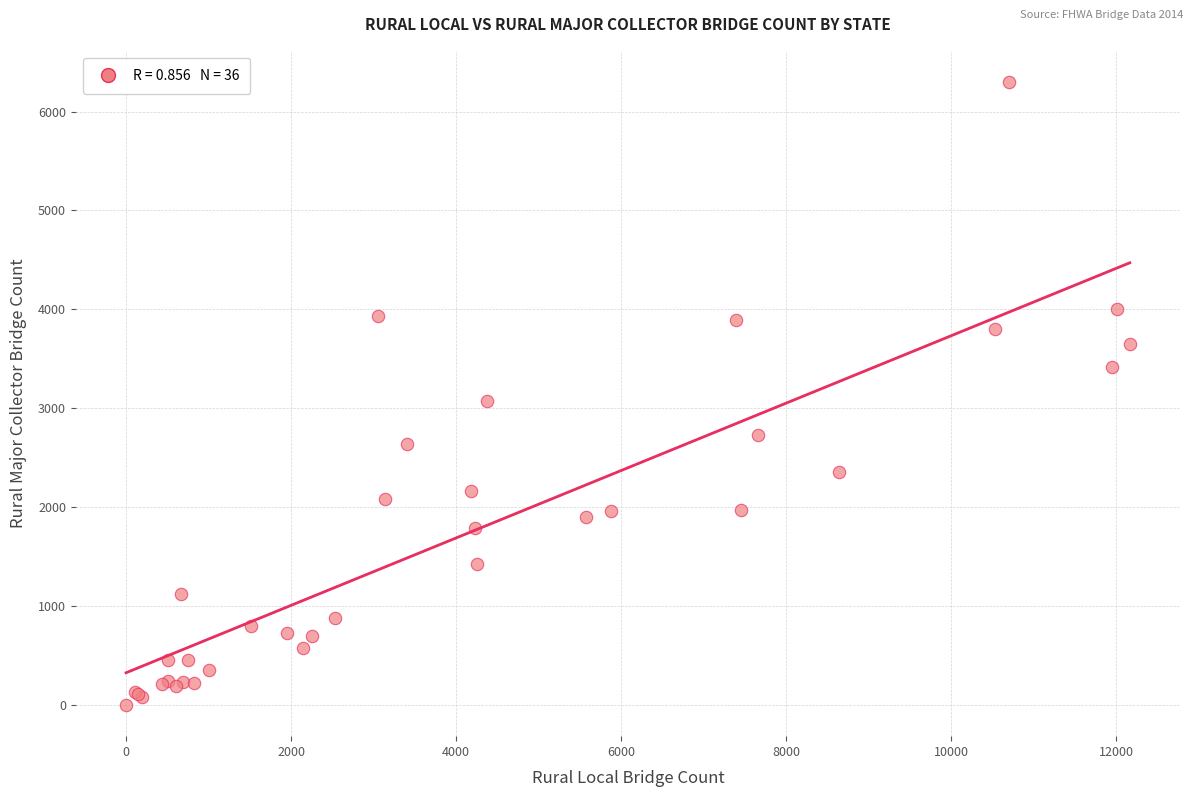

What Y value in the scatter plot is closest to 3149?

3077